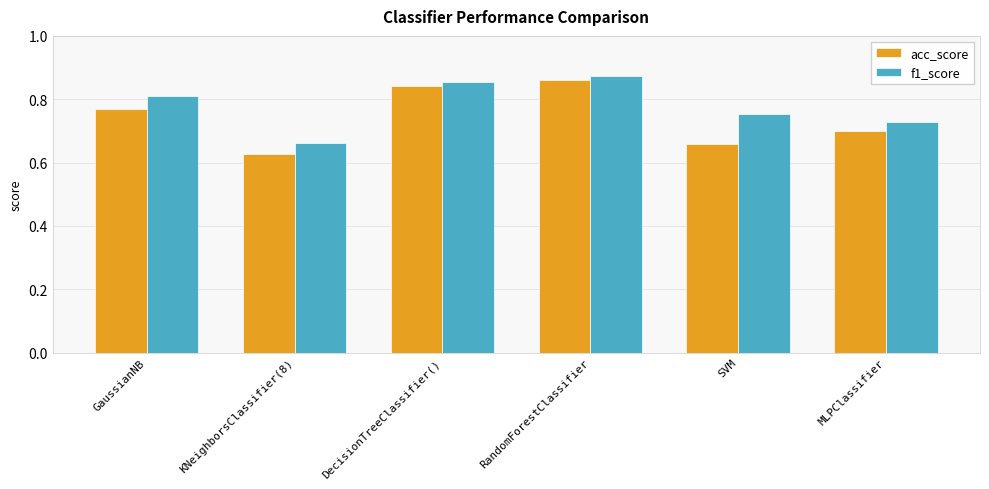

The value of f1_score at MLPClassifier is 1.0. True or false?

False